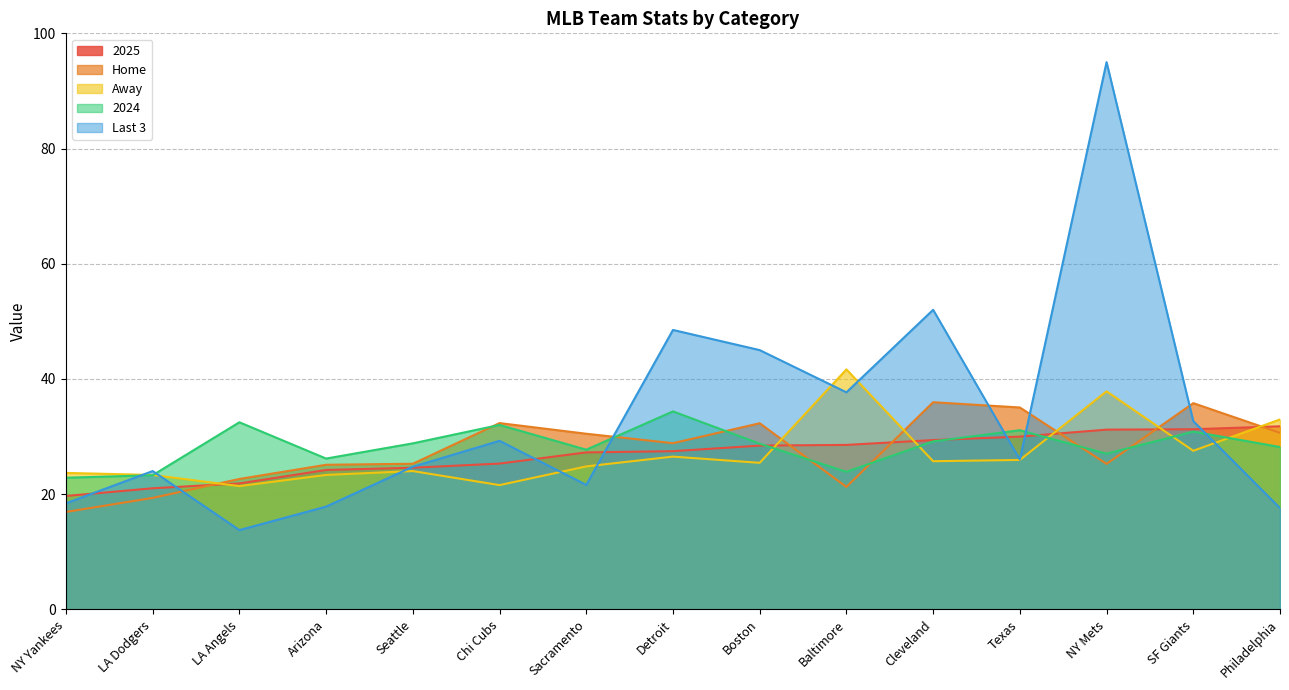

How many values in the Last 3 series exceed 26?

7